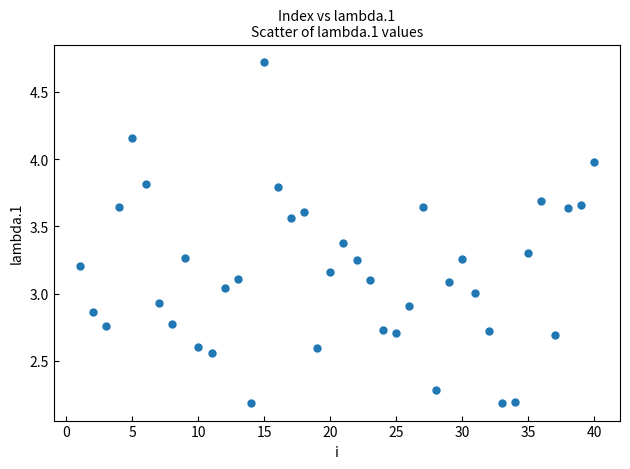

What is the range of Y values (max minus min)?

2.5